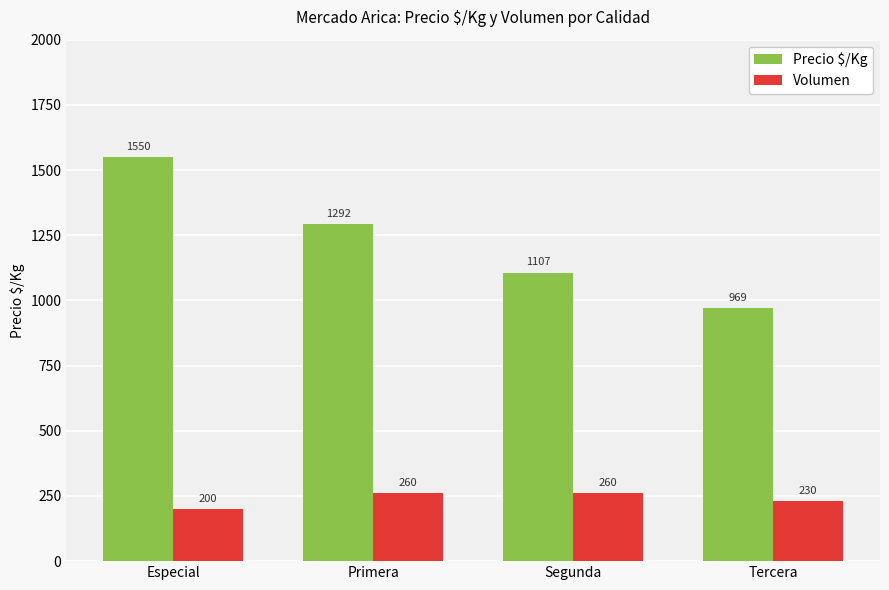

What is the label of the 1st bar from the left?

Especial